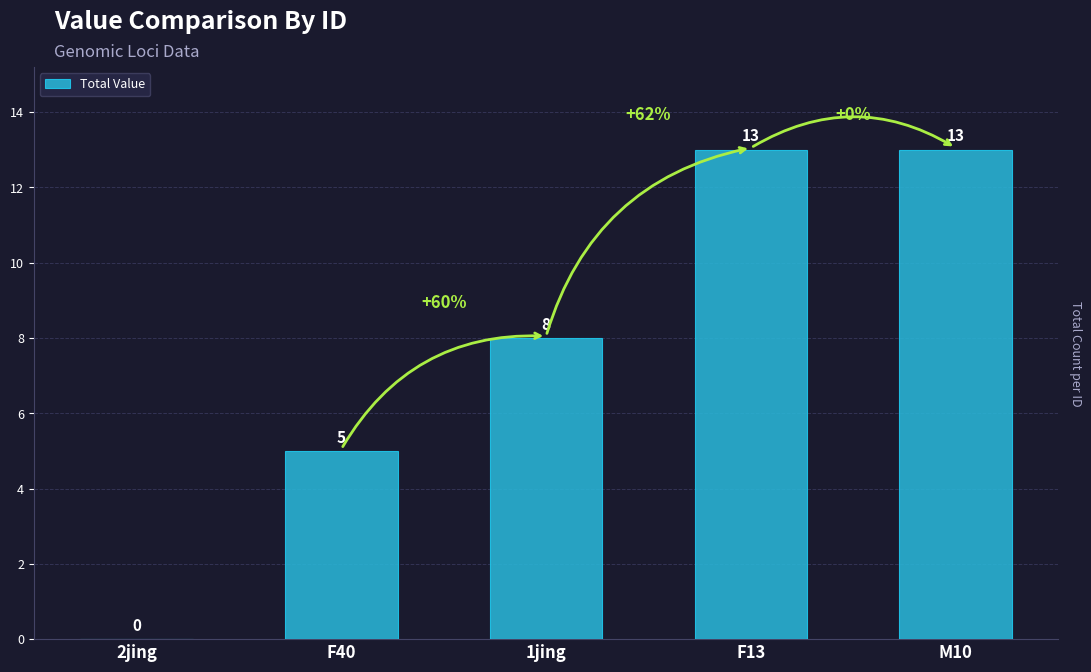

What is the sum of all values?

39